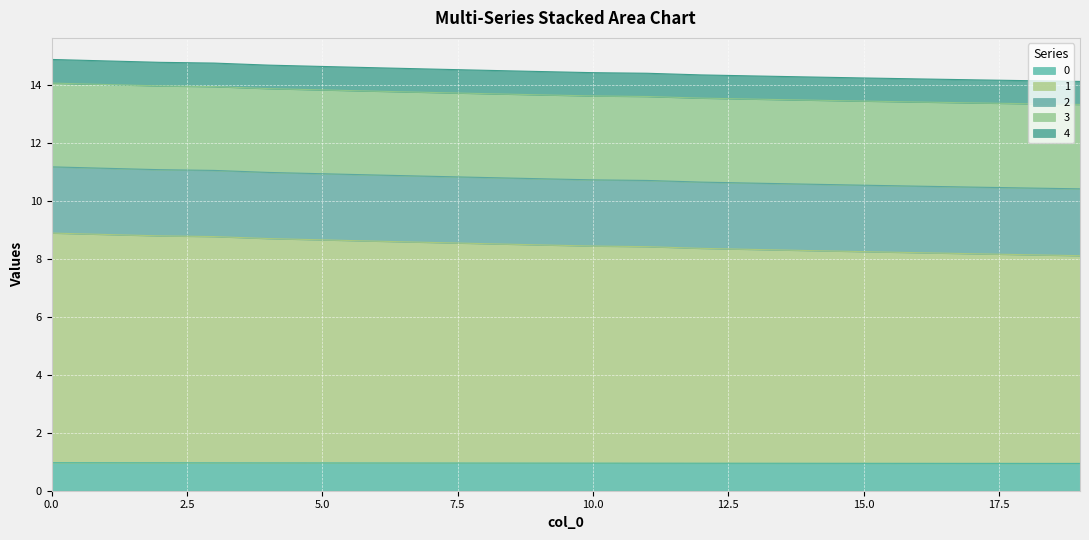

True or false: 1 and 4 cross at least once.

False